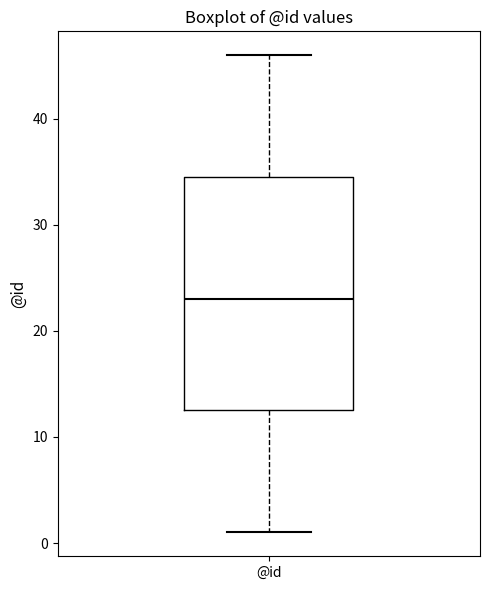

Where is the lower edge of the box for @id on the y-axis? The values are not printed on the chart, so give them approximately, as read against the axis.

13